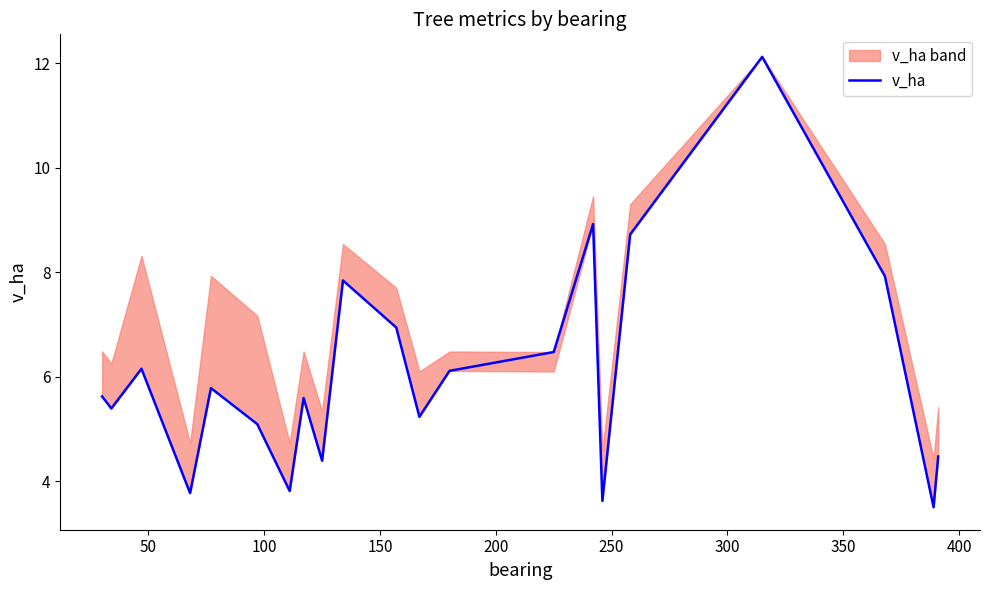

What is the greatest value displayed?

12.1